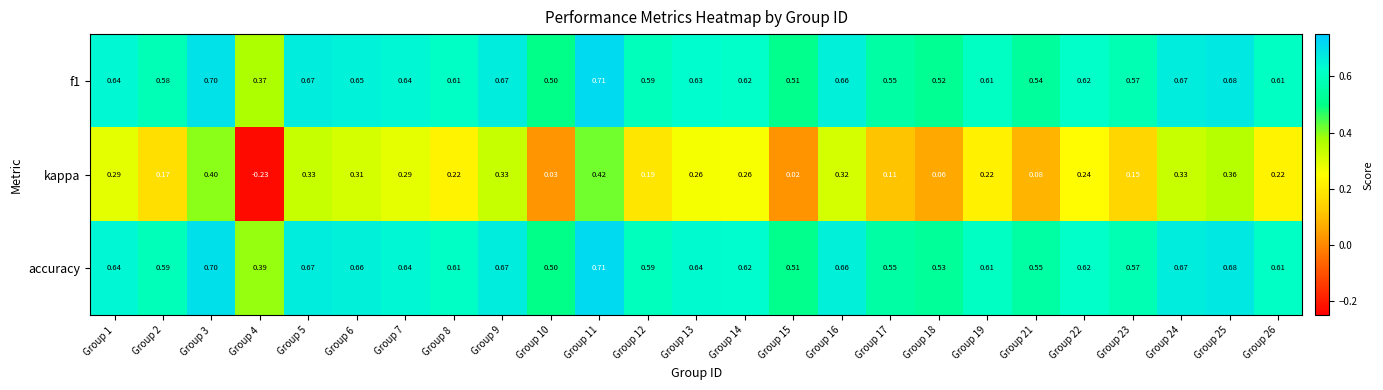

Which series has the widest spread of values?

kappa